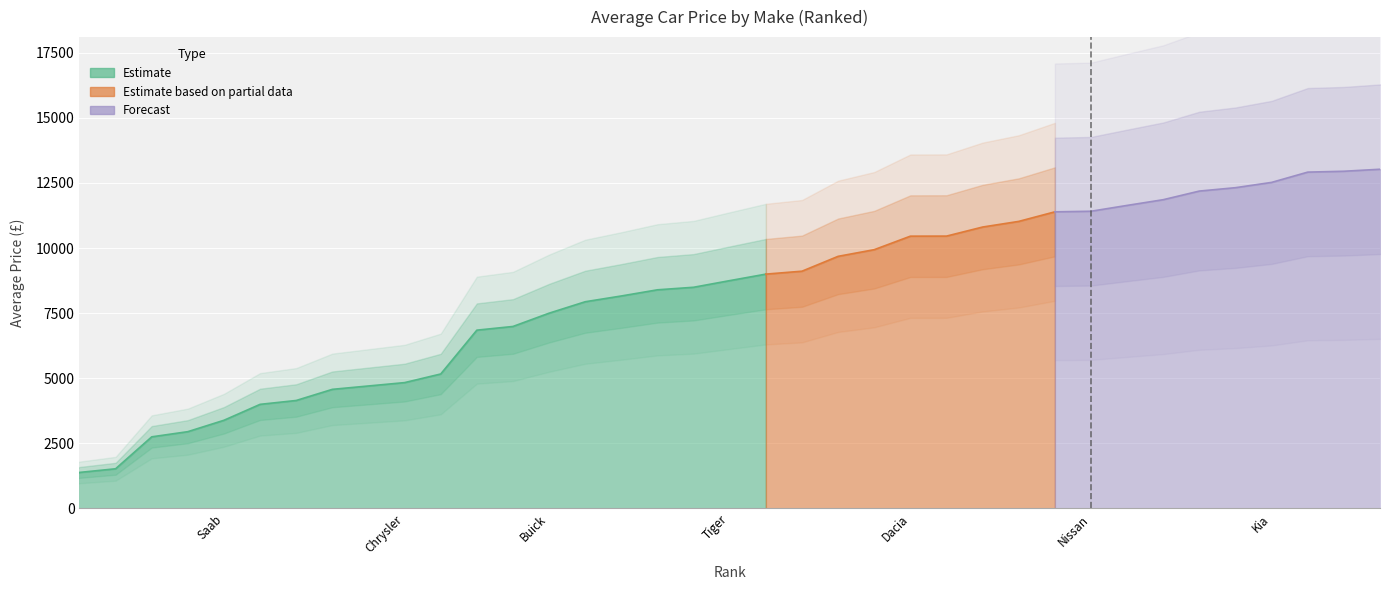

Reading right to left, transcribe all the data shown in this chart.

13408.3	13026.8	12950.0	12916.5	12522.1	12319.1	12189.2	11857.9	11638.4	11414.1	11391.9	11024.6	10808.0	10459.6	10457.1	9938.7	9682.6	9112.1	9000.0	8750.0	8495.0	8397.4	8160.8	7939.2	7500.0	6990.0	6990.0	6848.1	5165.0	4833.9	4704.6	4575.1	4147.5	3999.0	3387.5	2950.0	2751.4	1524.9	1384.7	772.7